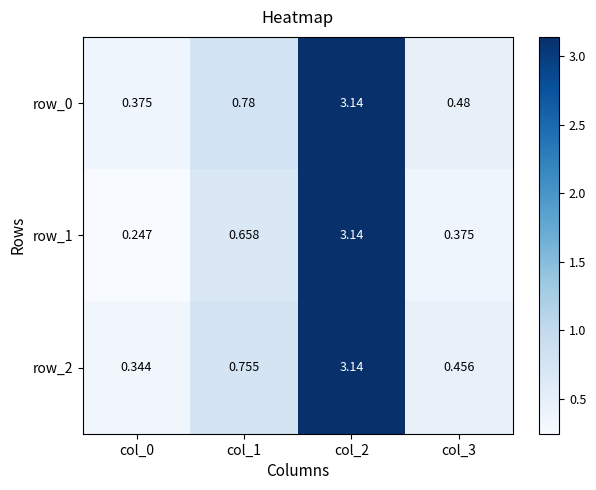

What is the sum of all row_2 values?

4.7